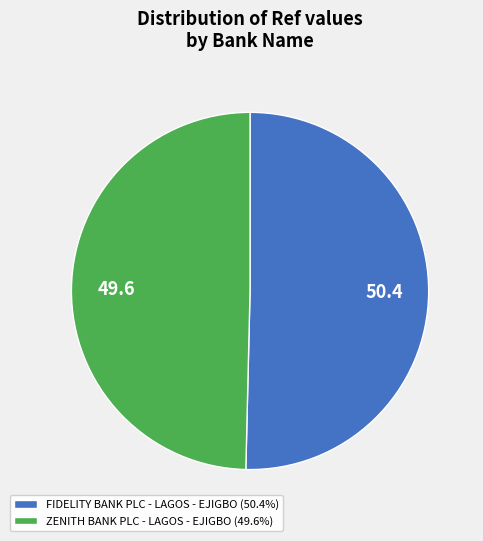

Which slice represents more than half of the pie?

FIDELITY BANK PLC - LAGOS - EJIGBO